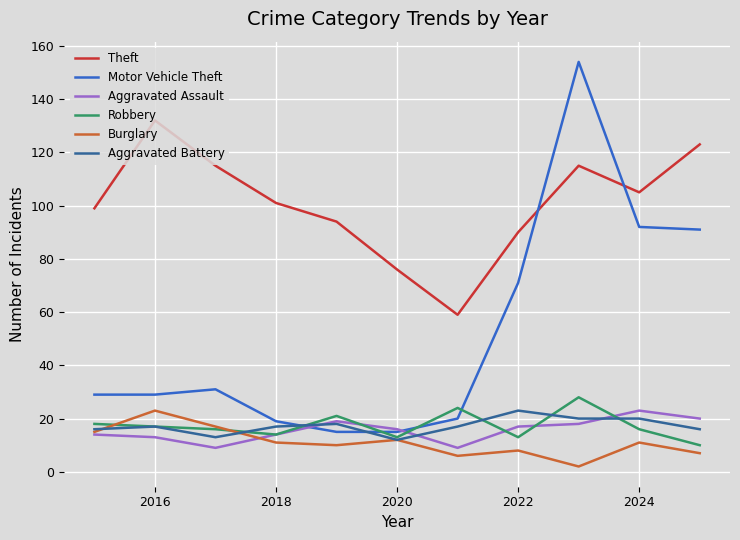

What is the greatest value displayed?

154